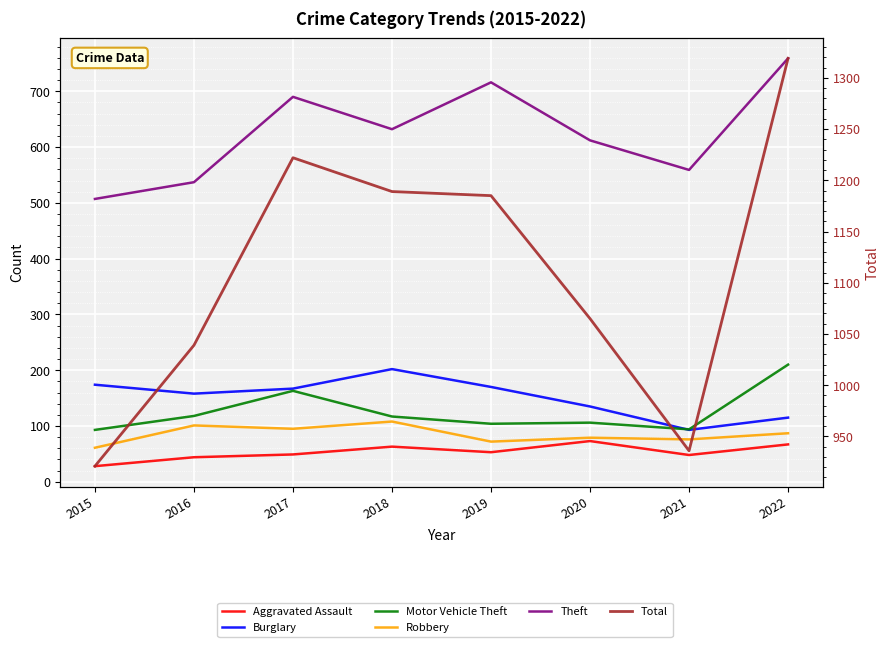

What is the difference between the Theft values at 2021 and 2017?

131